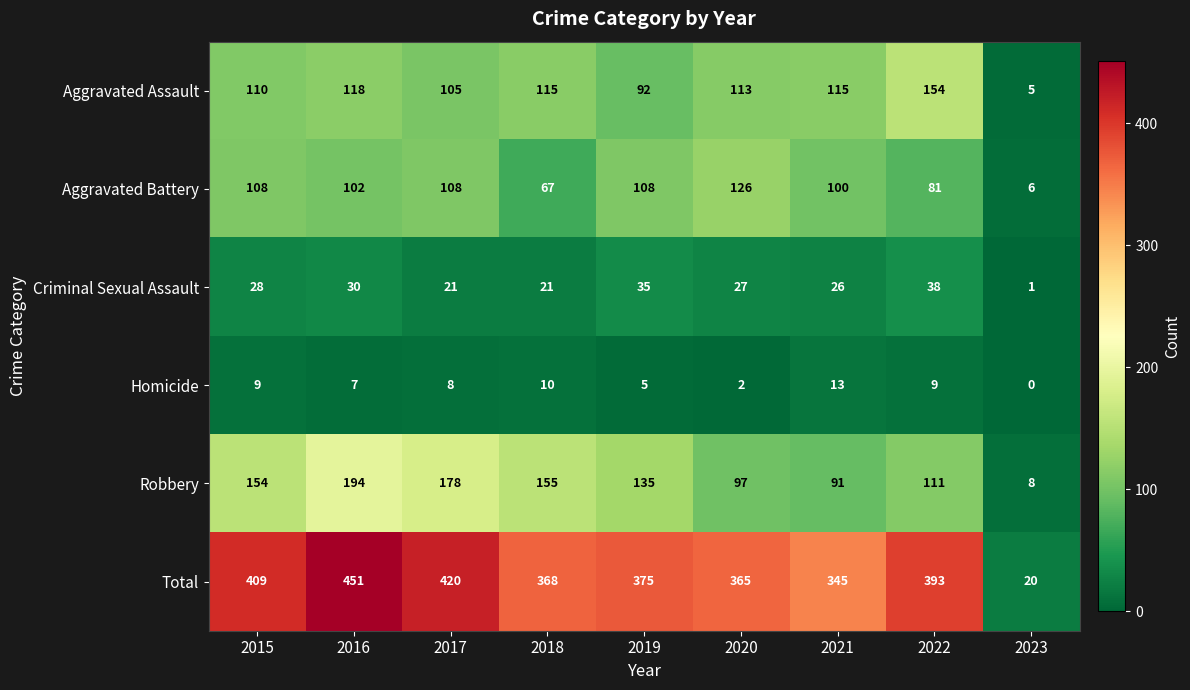

How many categories are shown in the chart?

9